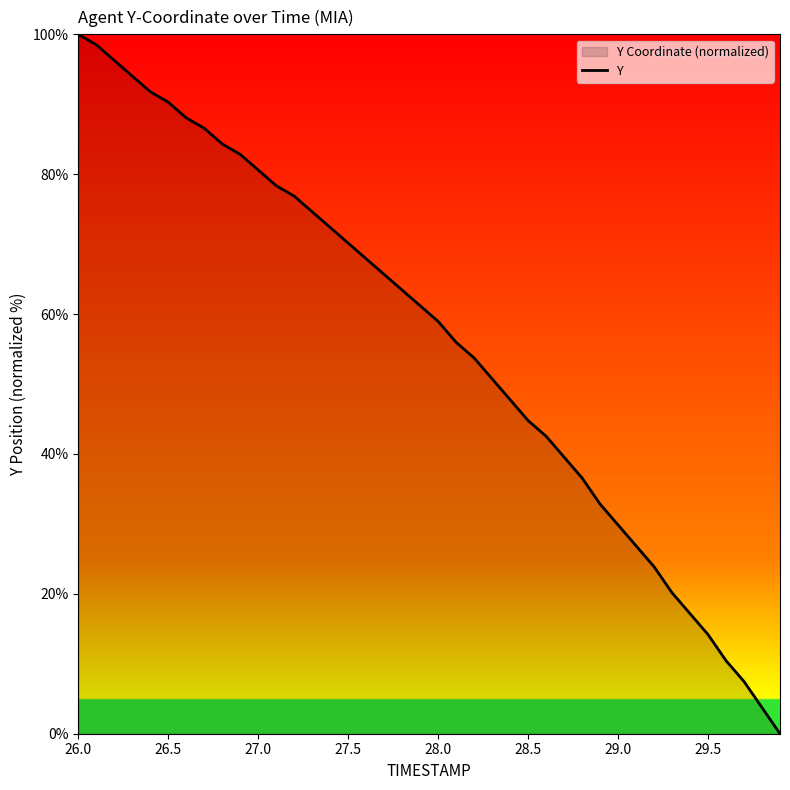

Reading left to right, list all the values displayed in this chart.

100.0	98.5	96.3	94.0	91.8	90.3	88.1	86.6	84.3	82.8	80.6	78.4	76.9	74.6	72.4	70.1	67.9	65.7	63.4	61.2	59.0	56.0	53.7	50.7	47.8	44.8	42.5	39.6	36.6	32.8	29.9	26.9	23.9	20.1	17.2	14.2	10.4	7.5	3.7	0.0